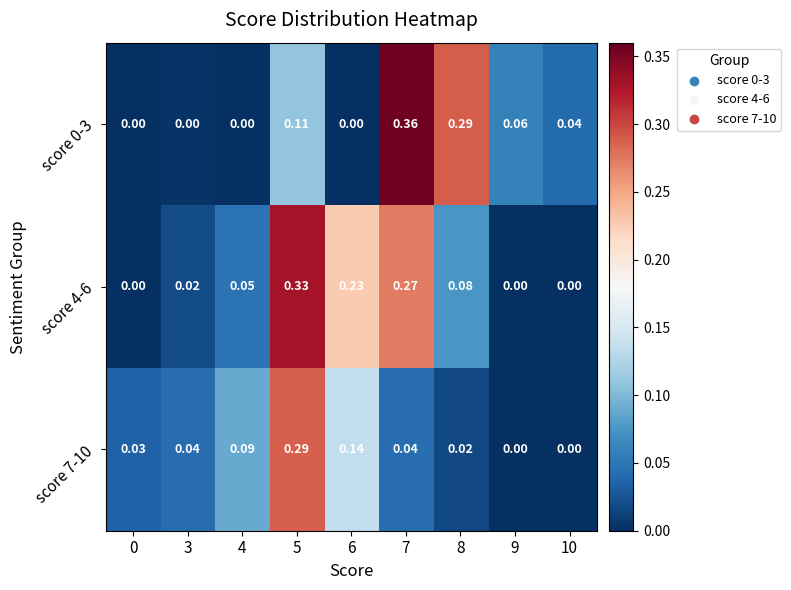

Is the value of score 7-10 at 4 greater than the value of score 0-3 at 4?

Yes